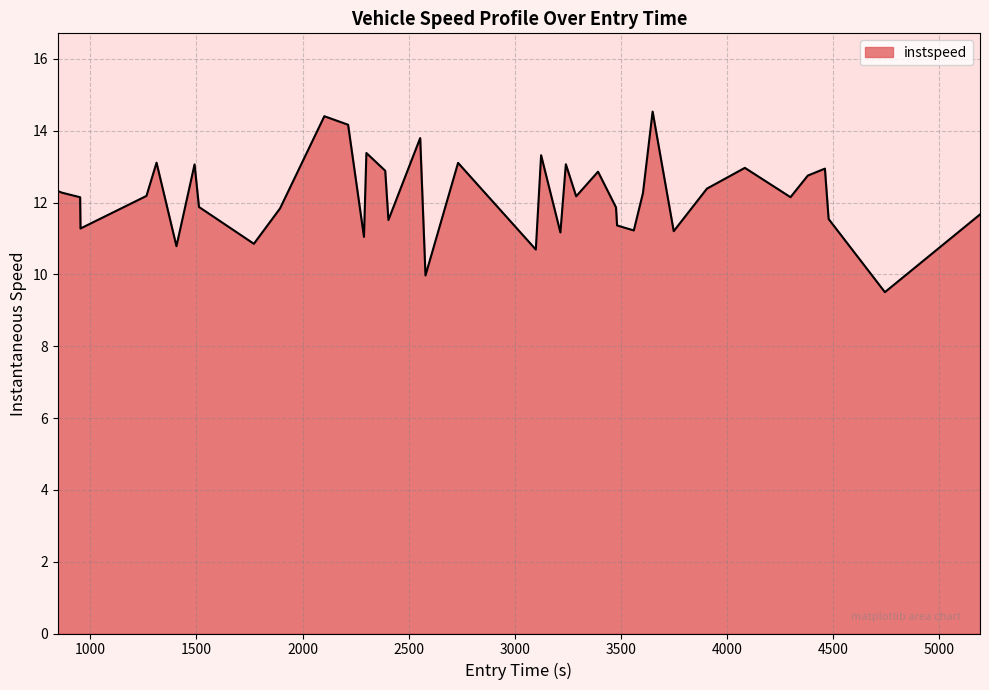

What is the greatest value displayed?

14.5